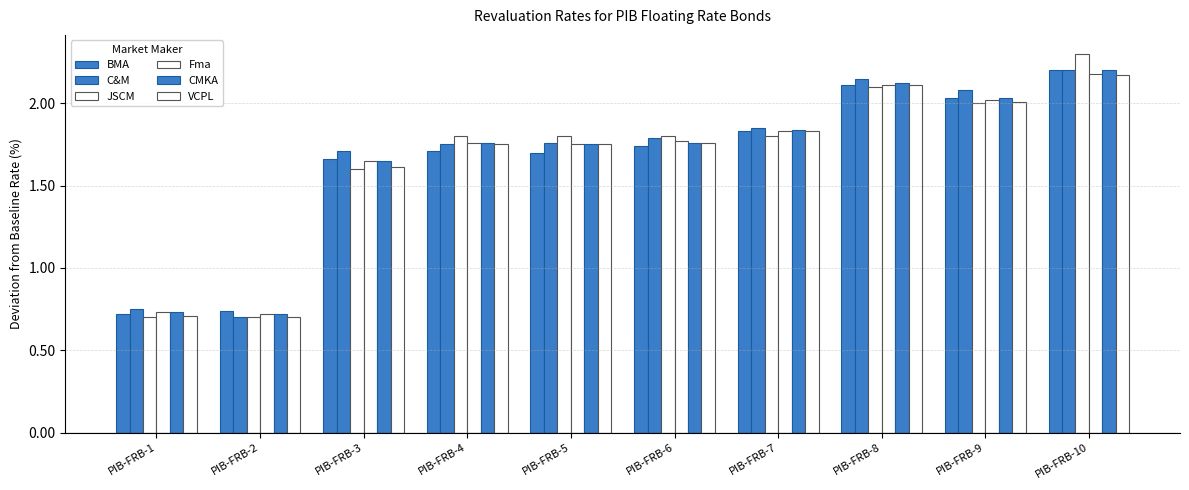

The Fma series shows 1.0 at PIB-FRB-10. True or false?

False